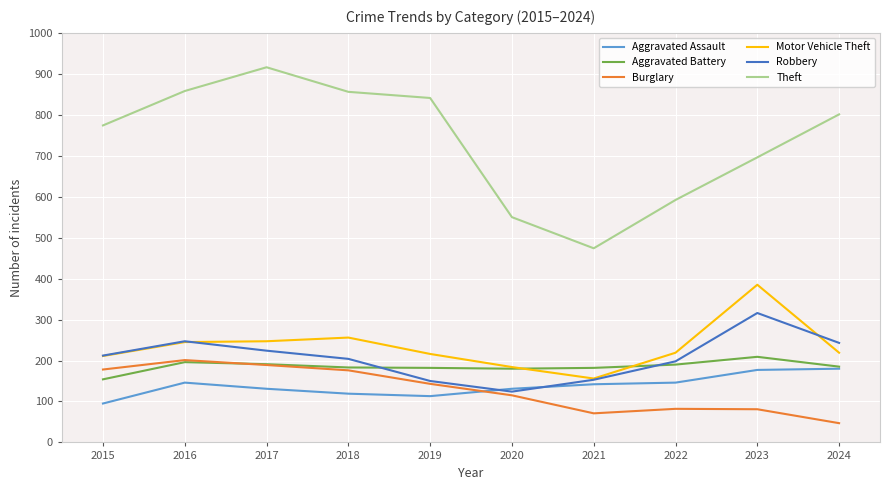

The Robbery series shows 153 at 2021. True or false?

True